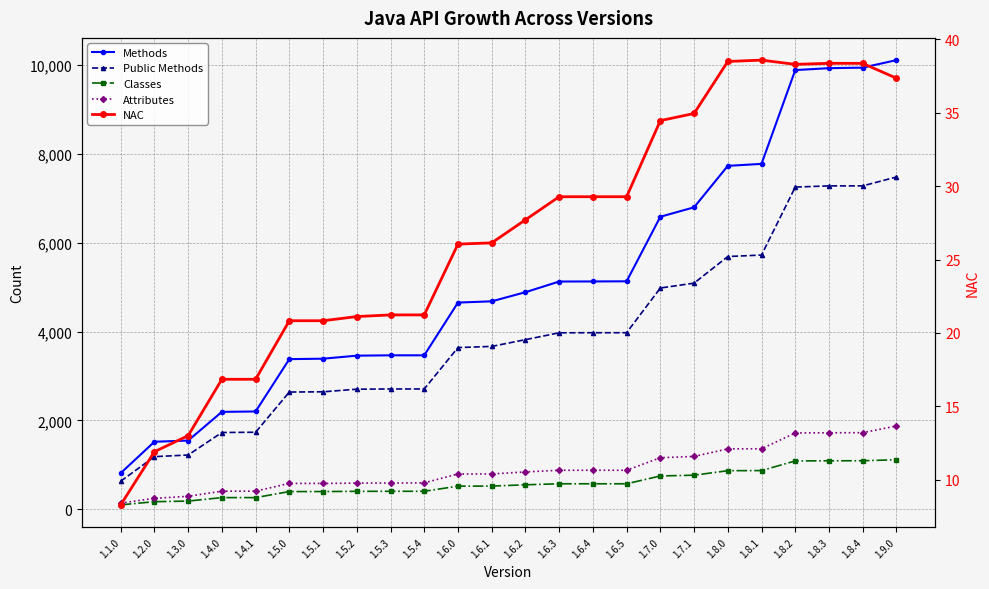

At which label does Attributes first exceed 843?

1.6.3